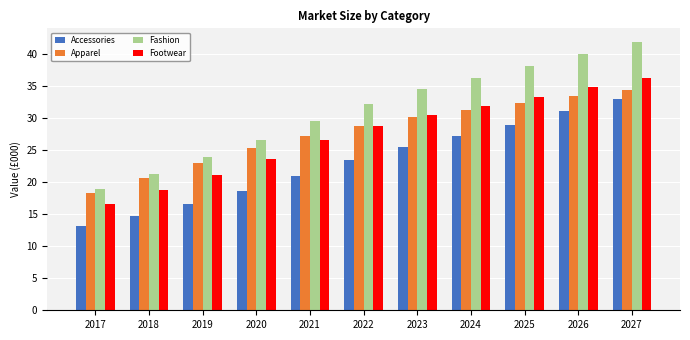

Reading left to right, extract all data points from this chart.

Accessories: 13.2	14.8	16.6	18.6	21.0	23.5	25.6	27.3	29.0	31.0	33.0
Apparel: 18.4	20.6	23.0	25.3	27.2	28.8	30.2	31.3	32.4	33.4	34.3
Fashion: 18.9	21.3	23.9	26.6	29.5	32.3	34.5	36.3	38.1	40.1	41.9
Footwear: 16.5	18.8	21.1	23.7	26.6	28.8	30.5	31.9	33.3	34.8	36.2